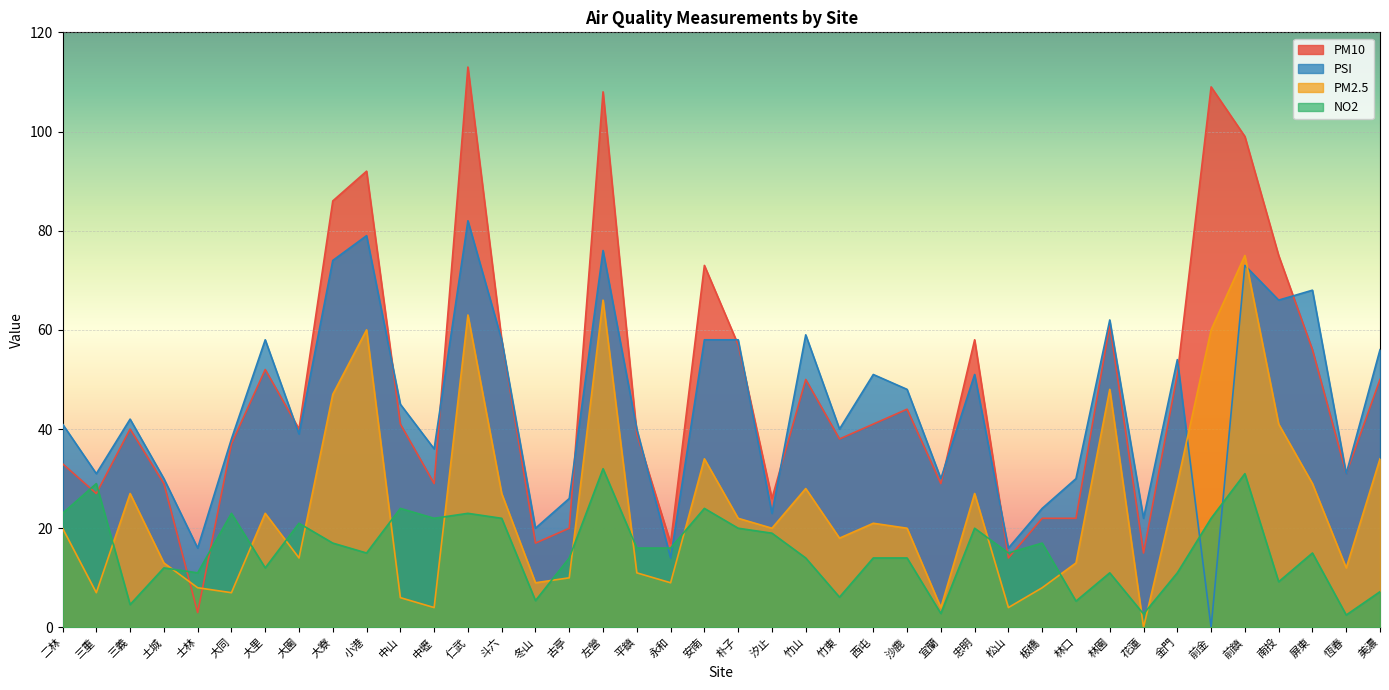

Where is the first local maximum for PSI?

三義